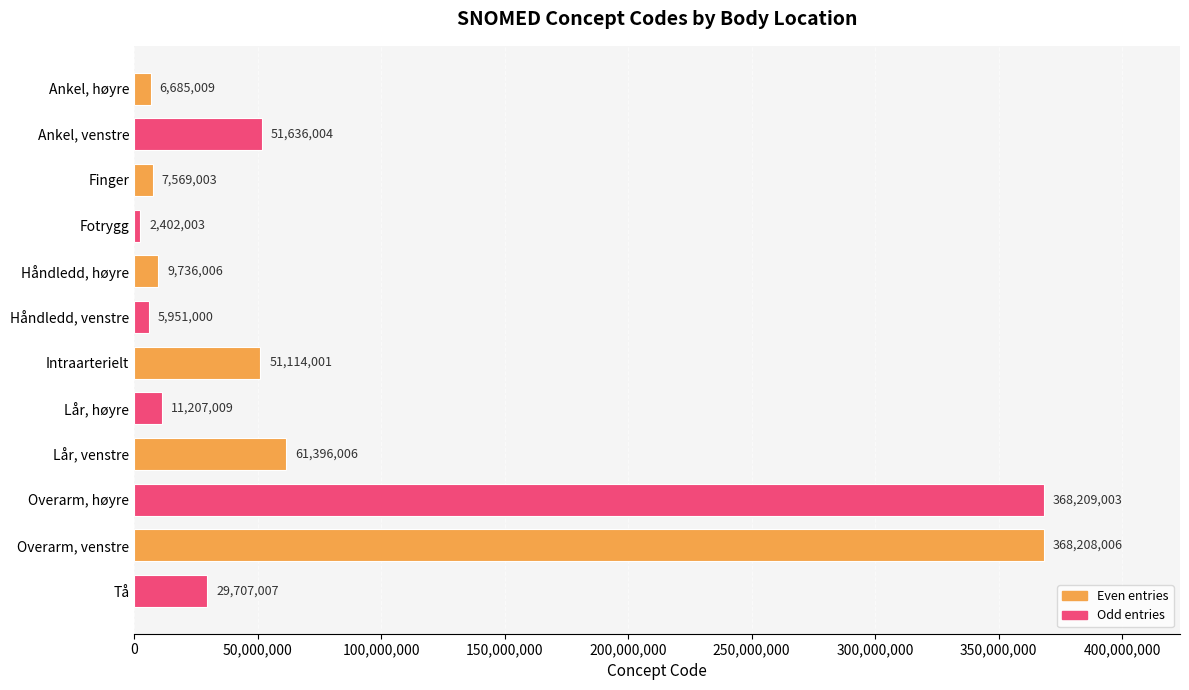

Rank the categories by value from lowest to highest.

Fotrygg, Håndledd, venstre, Ankel, høyre, Finger, Håndledd, høyre, Lår, høyre, Tå, Intraarterielt, Ankel, venstre, Lår, venstre, Overarm, venstre, Overarm, høyre